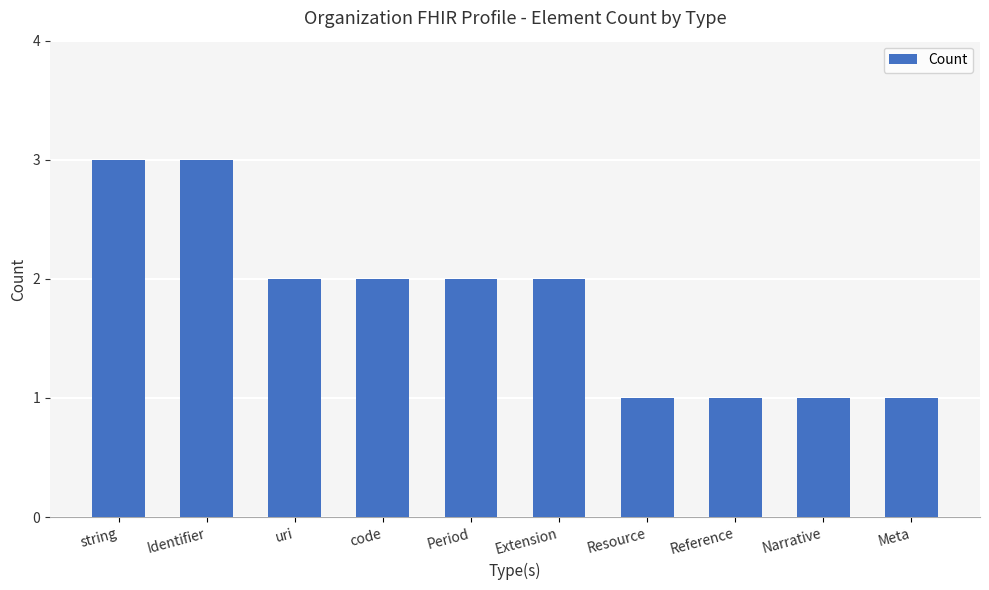

What is the label of the 9th bar from the right?

Identifier